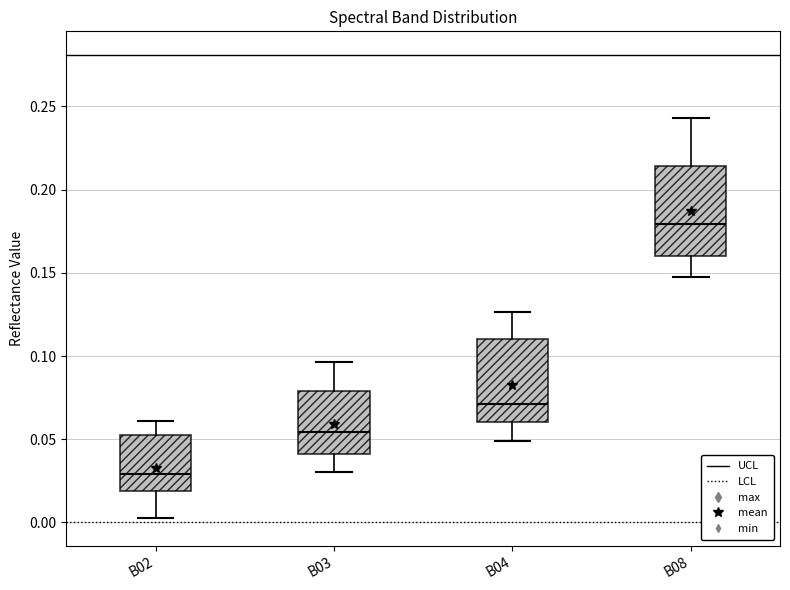

Reading left to right, read every box against the y-axis: the position of its median line, the range the box covers, and the ends of its whiskers. The values are not printed on the chart, so give them approximately, as read against the axis.

B02: median 0.030, box 0.020 to 0.055, whiskers 0.005 to 0.060
B03: median 0.055, box 0.040 to 0.080, whiskers 0.030 to 0.095
B04: median 0.070, box 0.060 to 0.110, whiskers 0.050 to 0.125
B08: median 0.180, box 0.160 to 0.215, whiskers 0.150 to 0.245